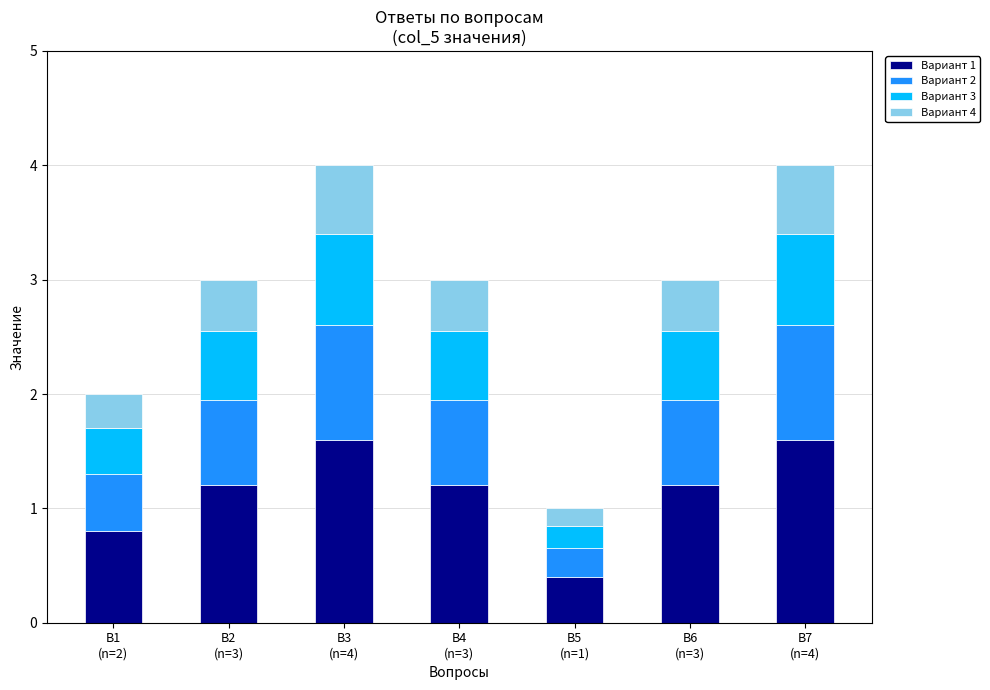

What is the minimum value for Вариант 1?

0.4